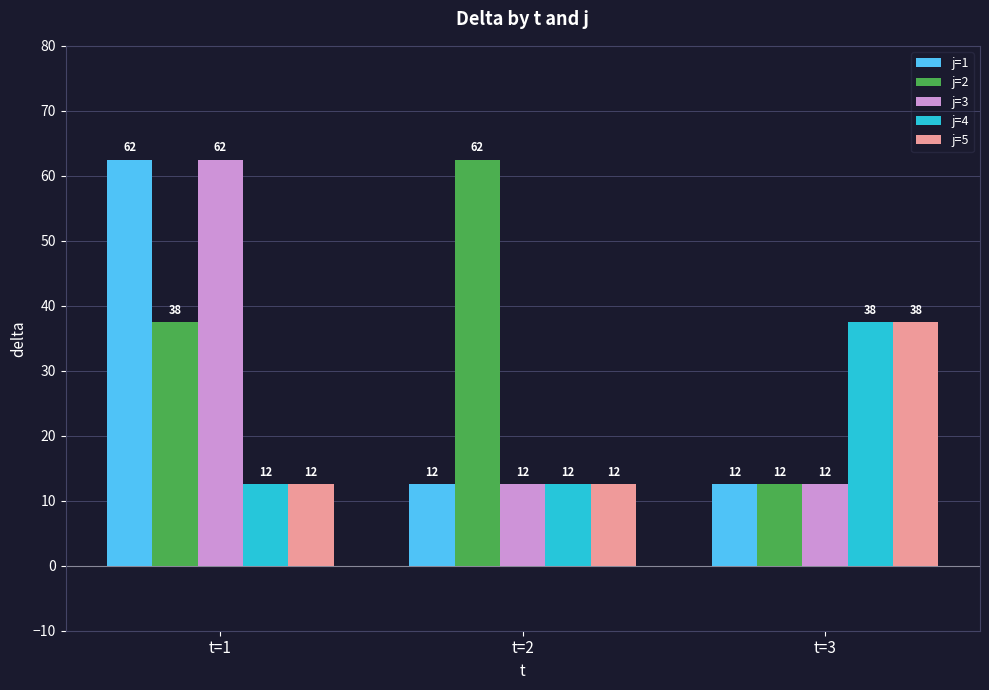

Which label corresponds to the largest value in the chart?

t=1